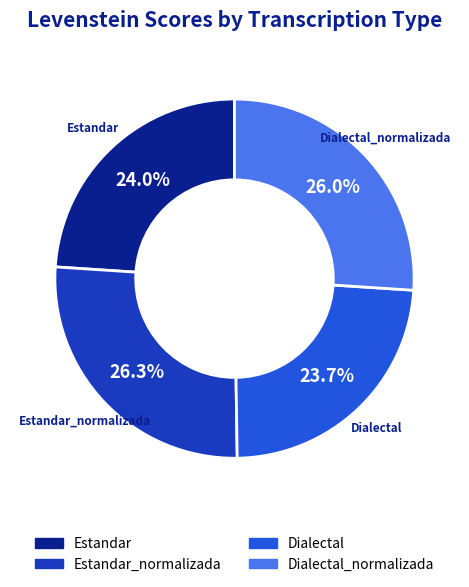

Is there a majority slice in this chart?

No